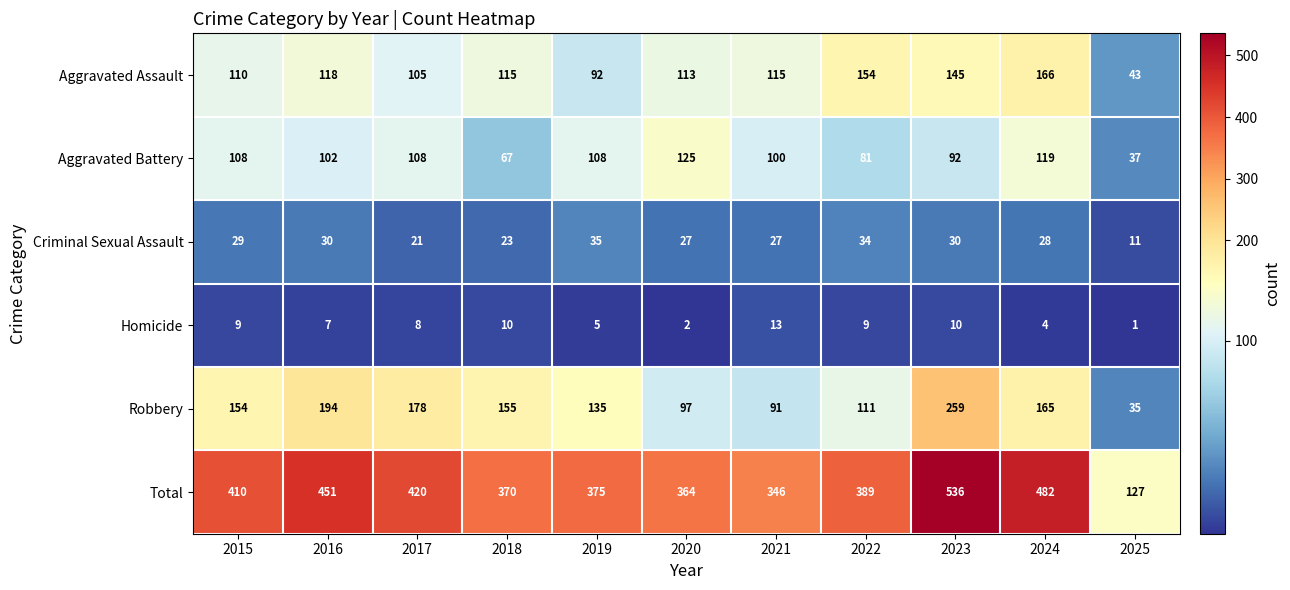

Which series has the widest spread of values?

Total